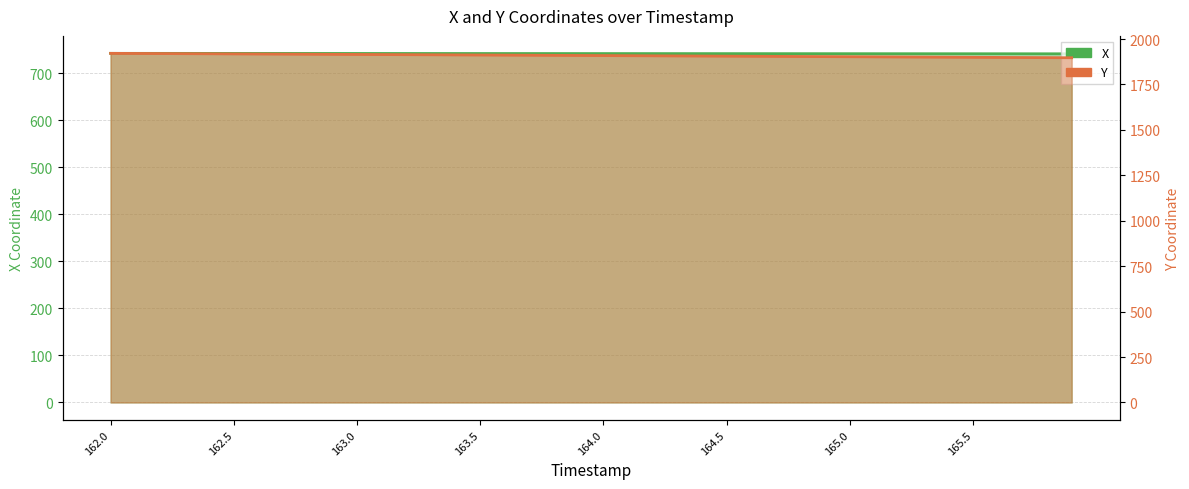

What is the label of the 2nd point from the right?

165.8